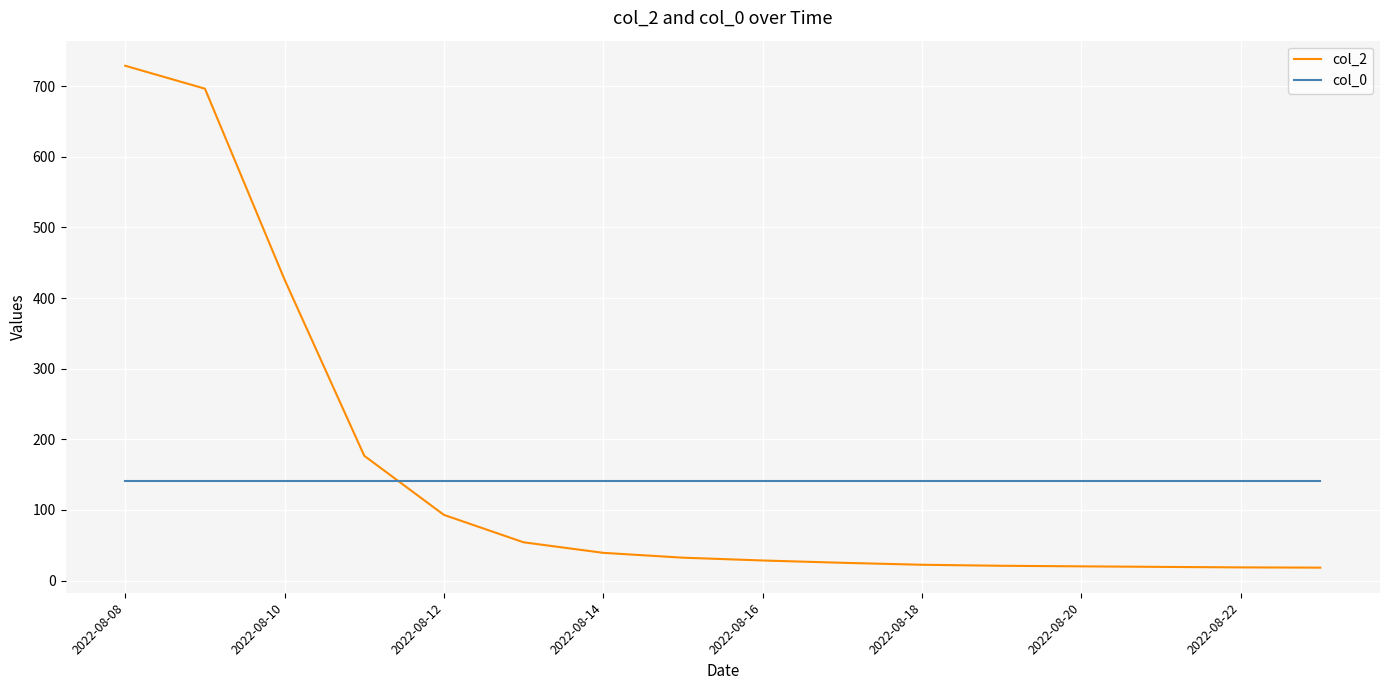

List the series in order of their peak value, lowest first.

col_0, col_2